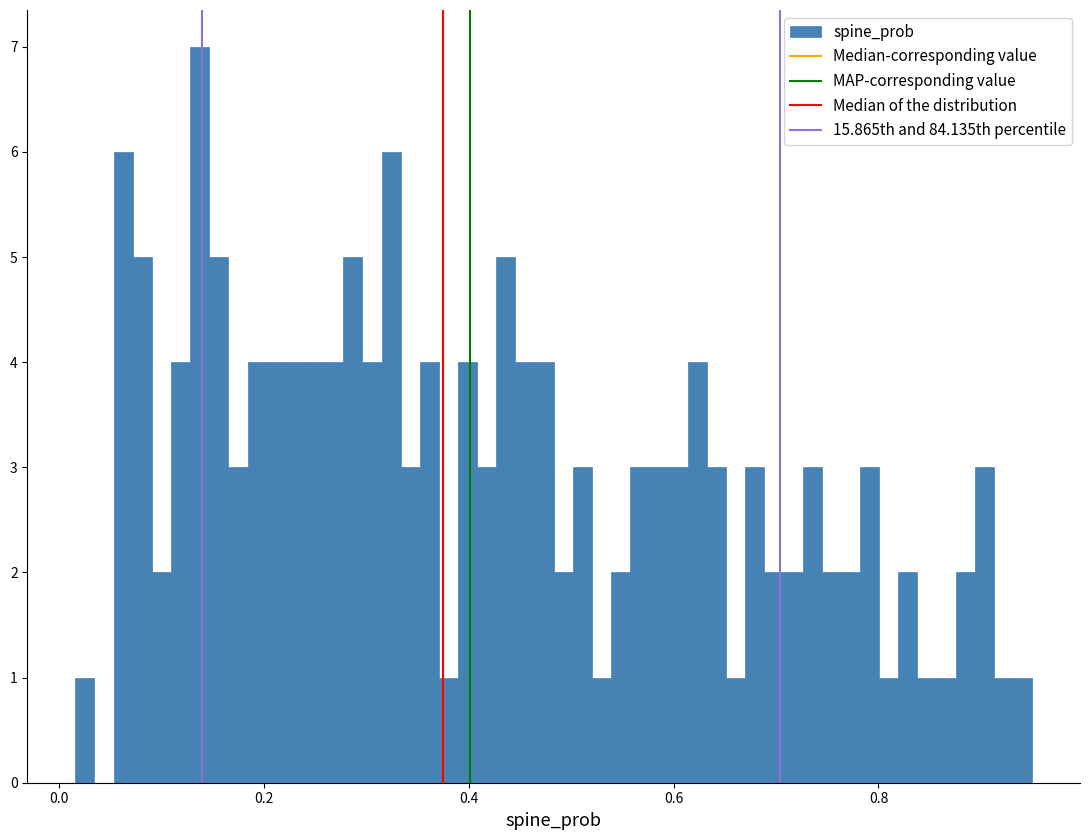

Read against the x-axis, roughly where is the centre of the tallest bar?

0.14